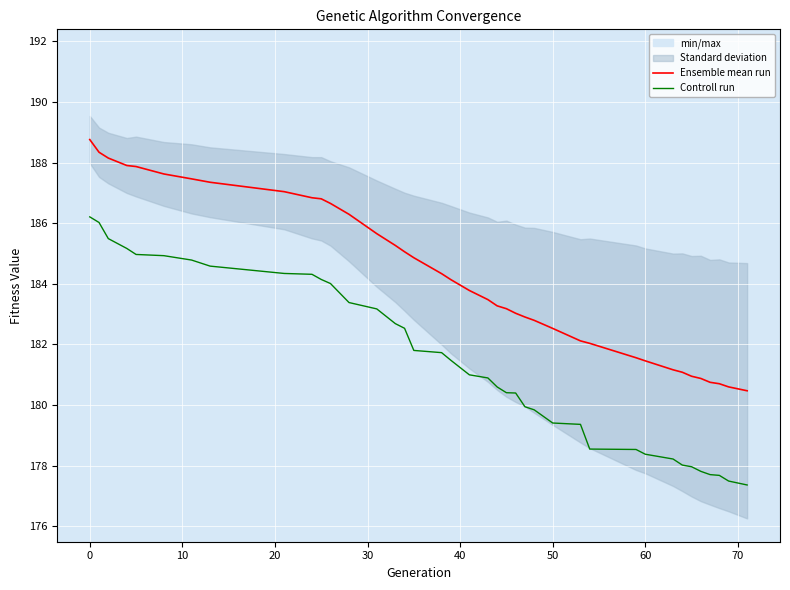

What is the value of the Ensemble mean run point at the 33rd from the left?

181.1